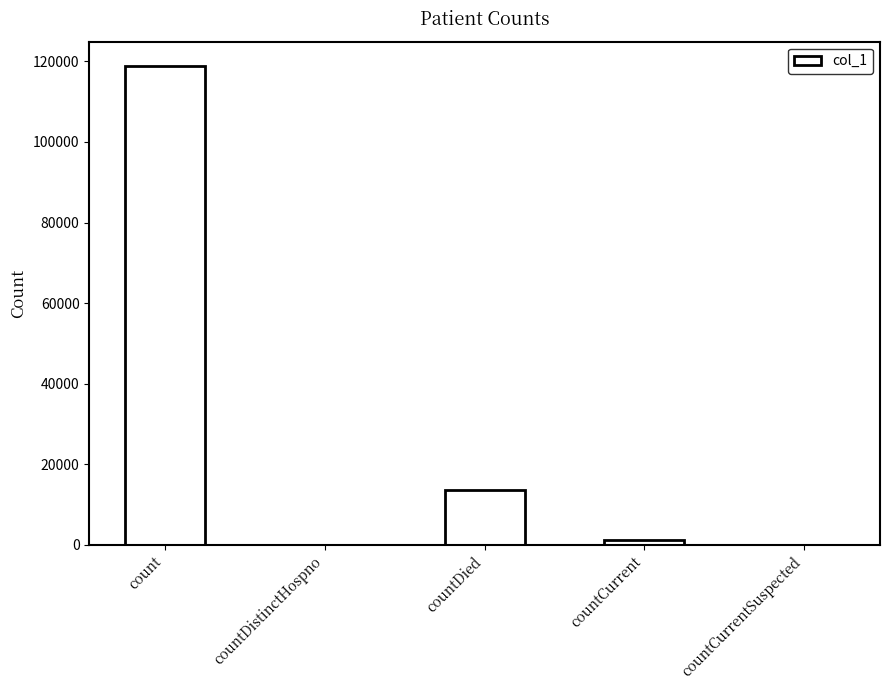

The value at countCurrentSuspected is 0. True or false?

True